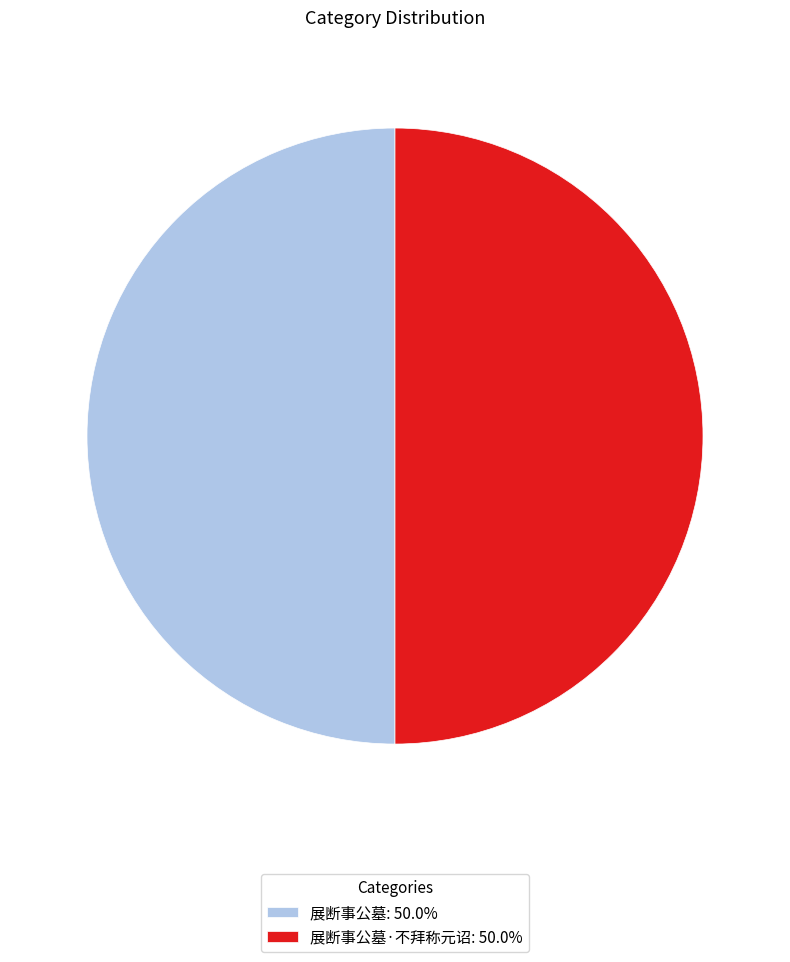

Do 展断事公墓·不拜称元诏: 50.0% and 展断事公墓: 50.0% together represent more than half of the pie?

Yes